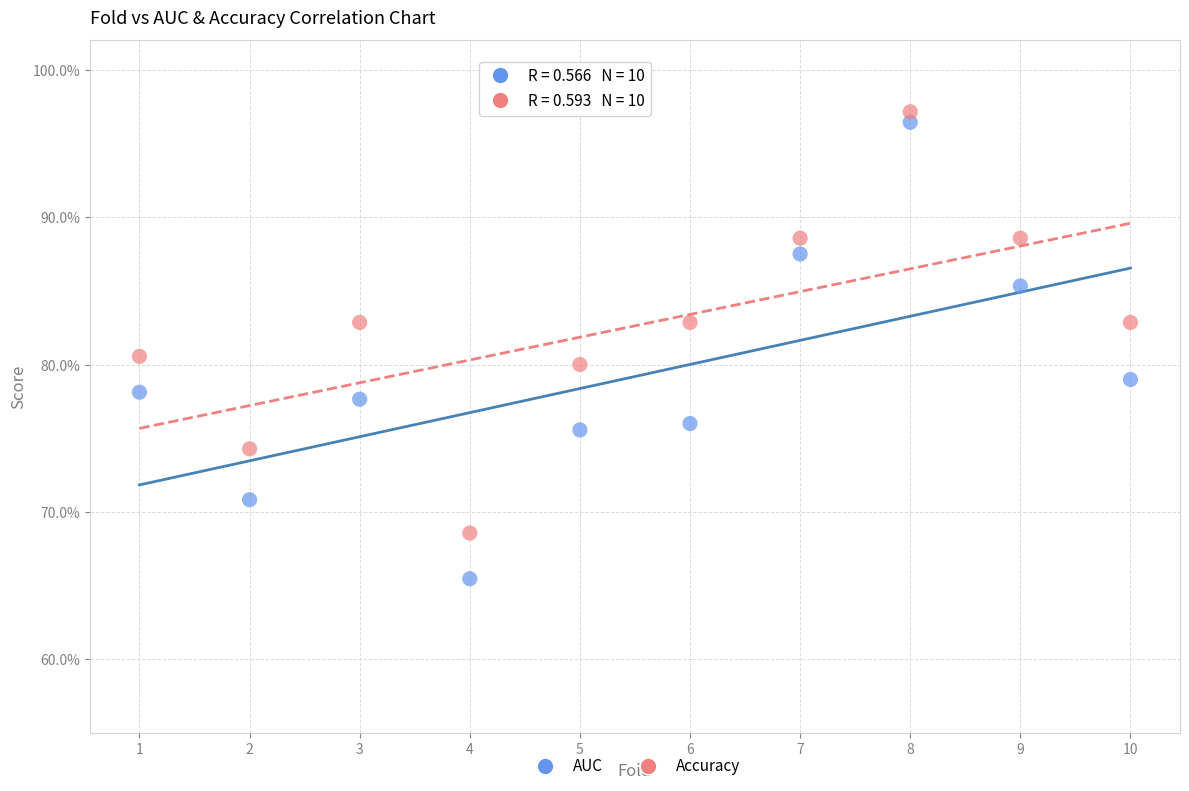

Which series reaches the maximum Y coordinate?

Accuracy